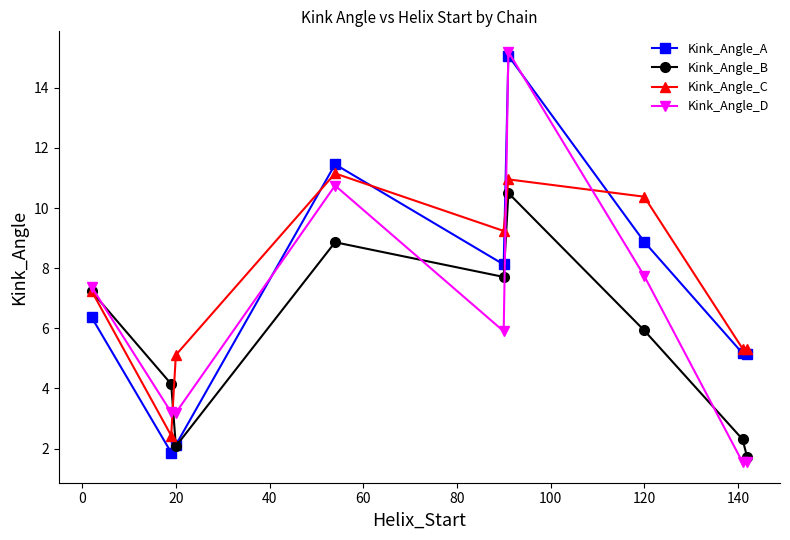

What is the value of the Kink_Angle_A point at the 3rd from the left?

2.1